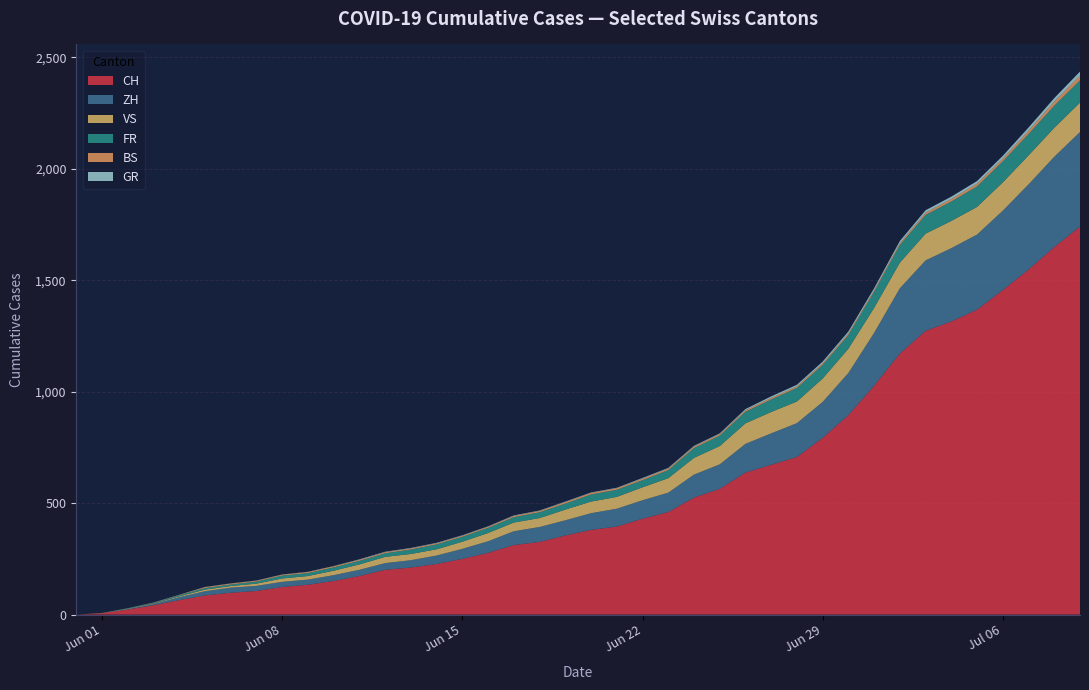

What is the maximum value for CH?

1741